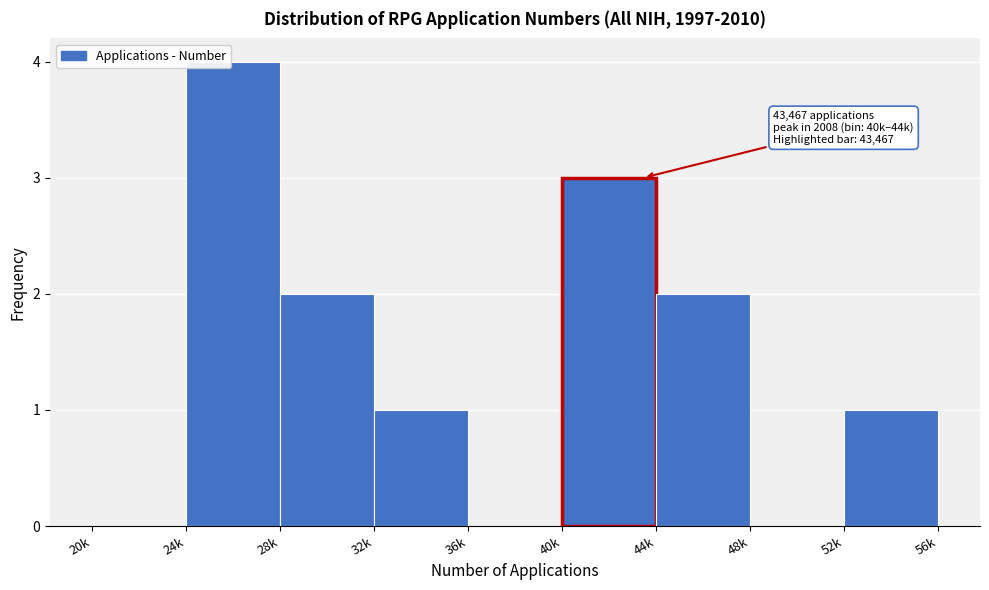

Reading left to right, extract all data points from this chart.

20k=0	24k=4	28k=2	32k=1	36k=0	40k=3	44k=2	48k=0	52k=1